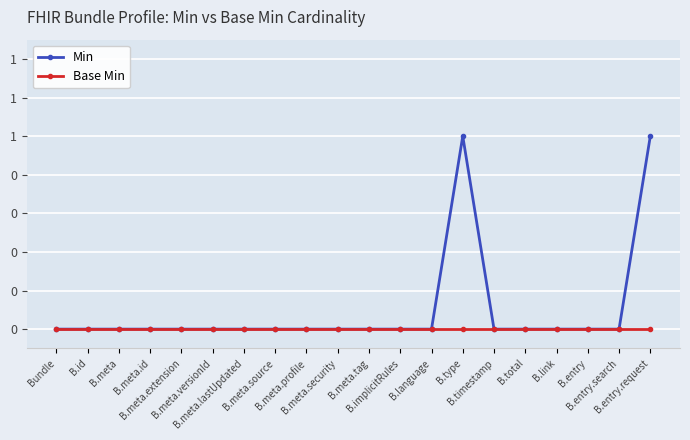

List the series in order of their overall mean, highest first.

Min, Base Min